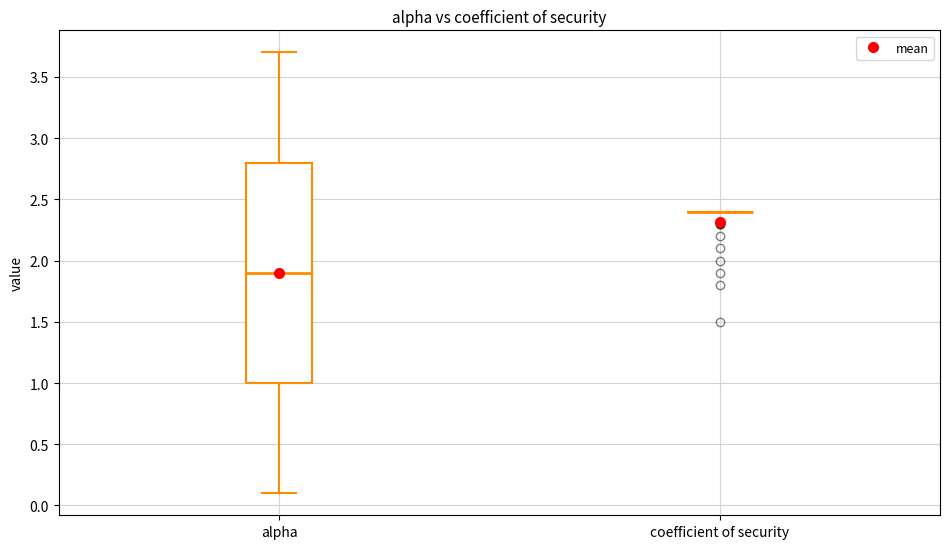

Reading left to right, transcribe this box plot: for each box, give where its median line is, the range the box spans, and where its two whiskers end, as read against the y-axis. The values are not printed on the chart, so give them approximately, as read against the axis.

alpha: median 1.9, box 1.0 to 2.8, whiskers 0.1 to 3.7
coefficient of security: box collapsed to a line at 2.4, whiskers 2.4 to 2.4